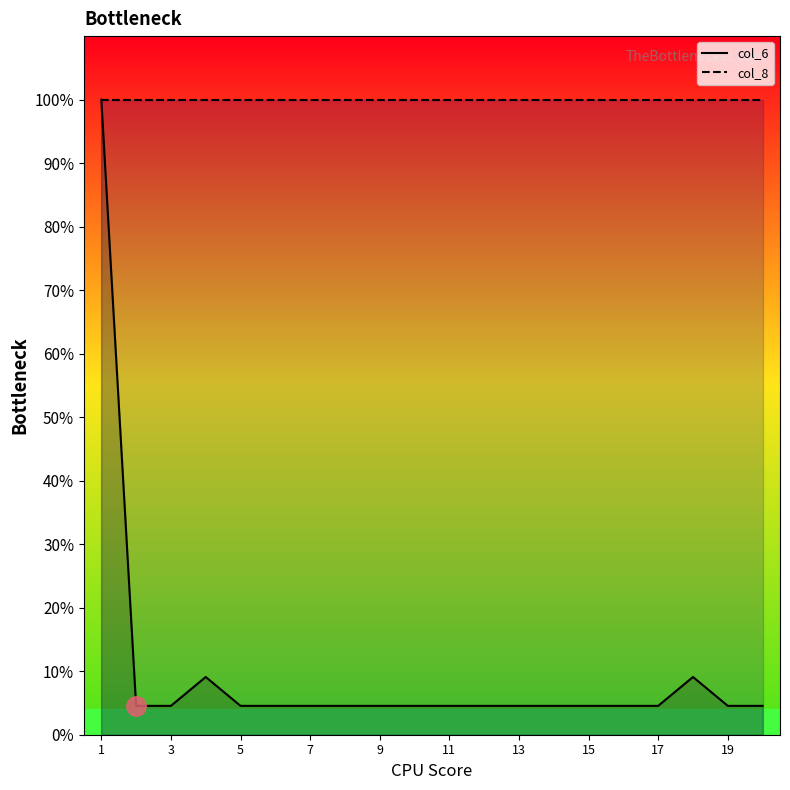

Which series has the largest range (max minus min)?

col_6